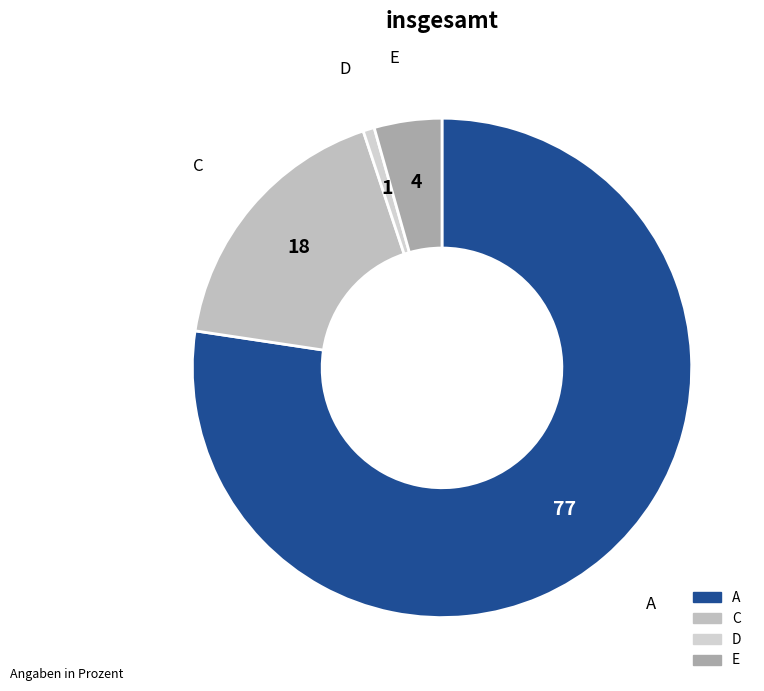

How many segments does this pie chart have?

4